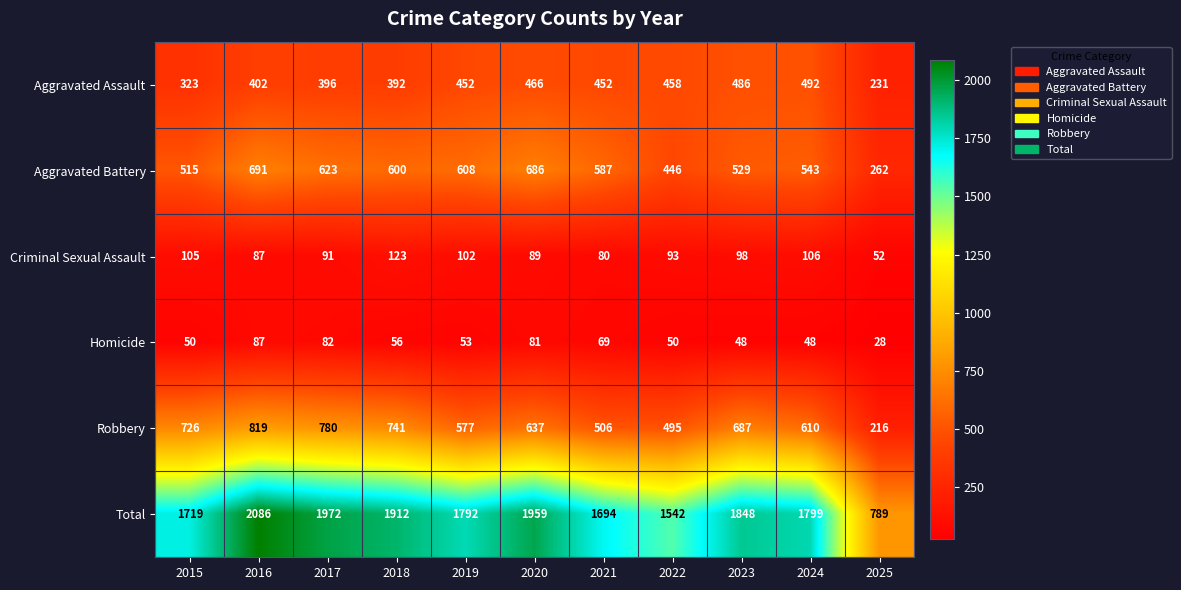

The value of Robbery at 2018 is 319. True or false?

False